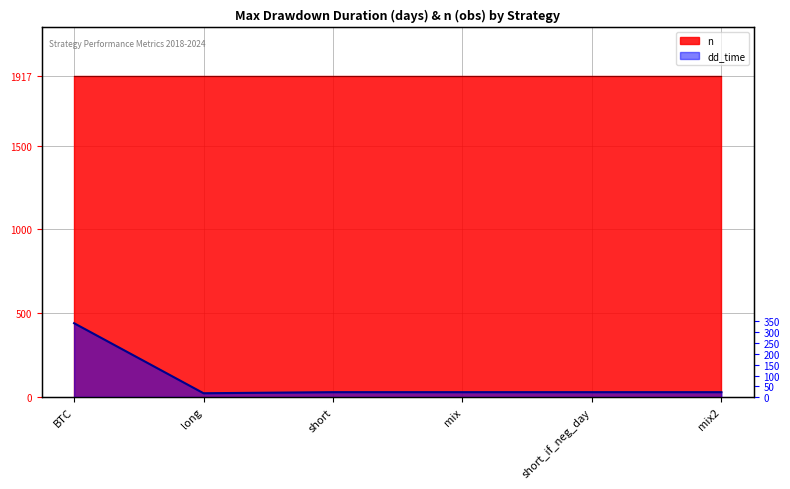

How many interior local valleys (lower than both neighbors) does the data have?

1